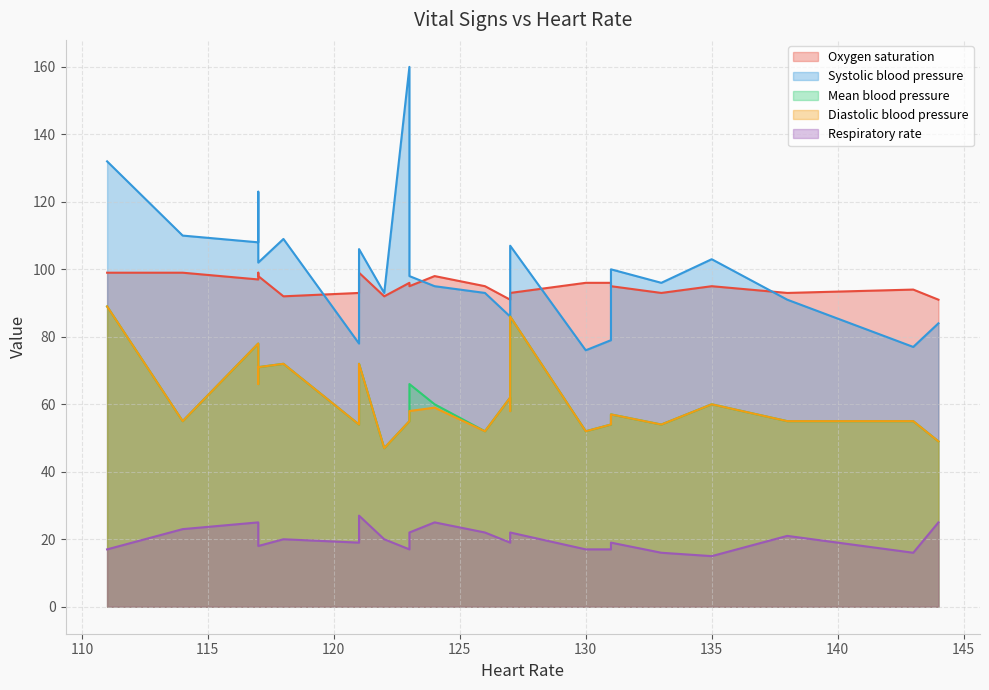

At which category does Oxygen saturation reach its first local valley?

2